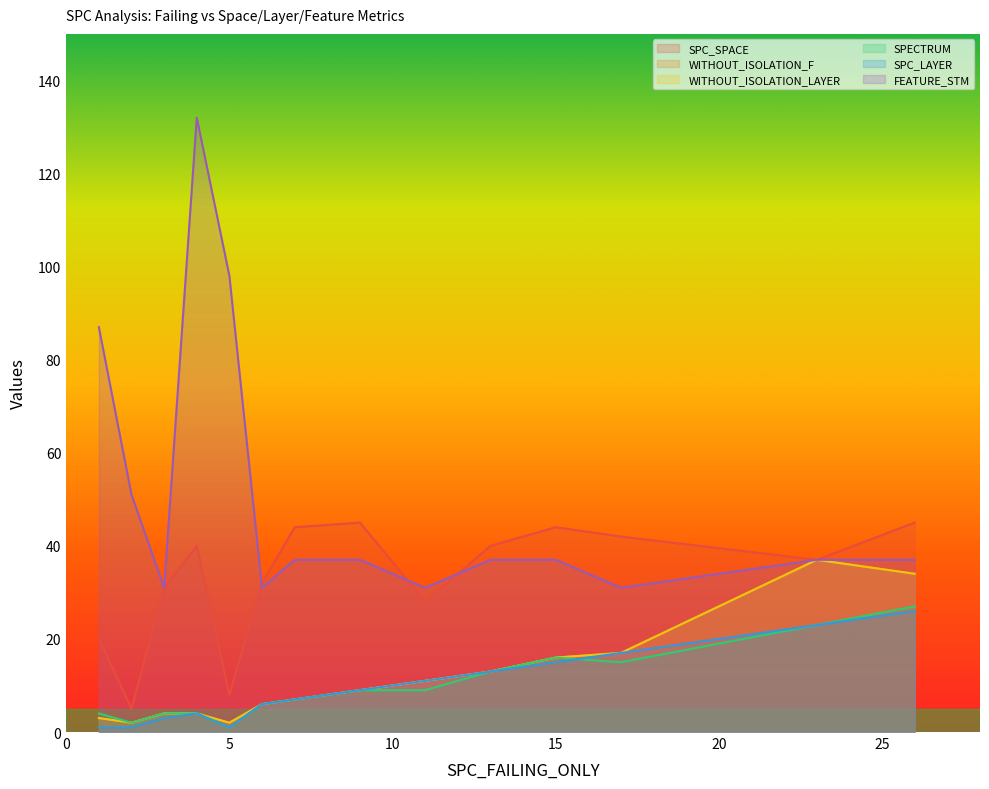

Between 23 and 1, which is larger?

23